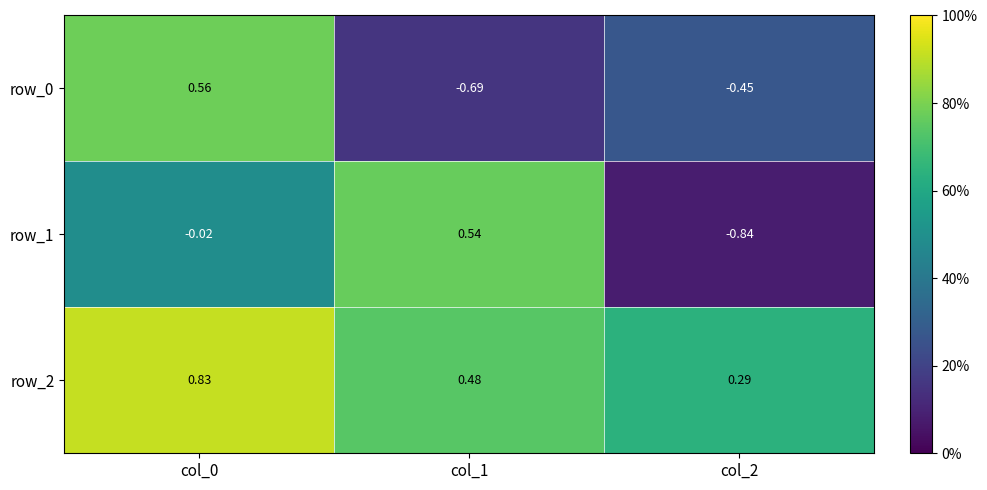

What is the difference between the maximum and minimum values in the row_1 series?

1.4